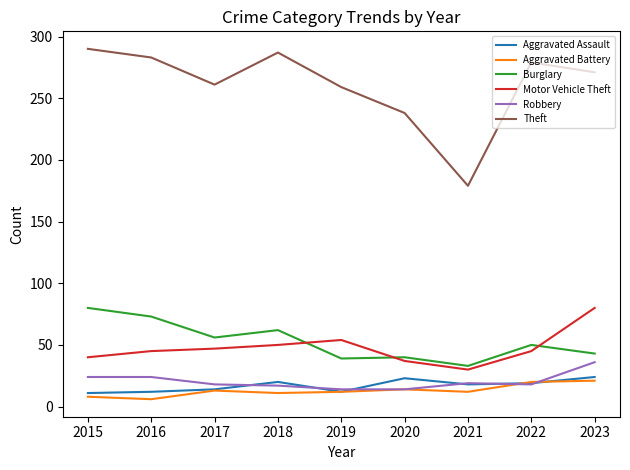

True or false: Aggravated Assault has a value of 11 at 2015.

True